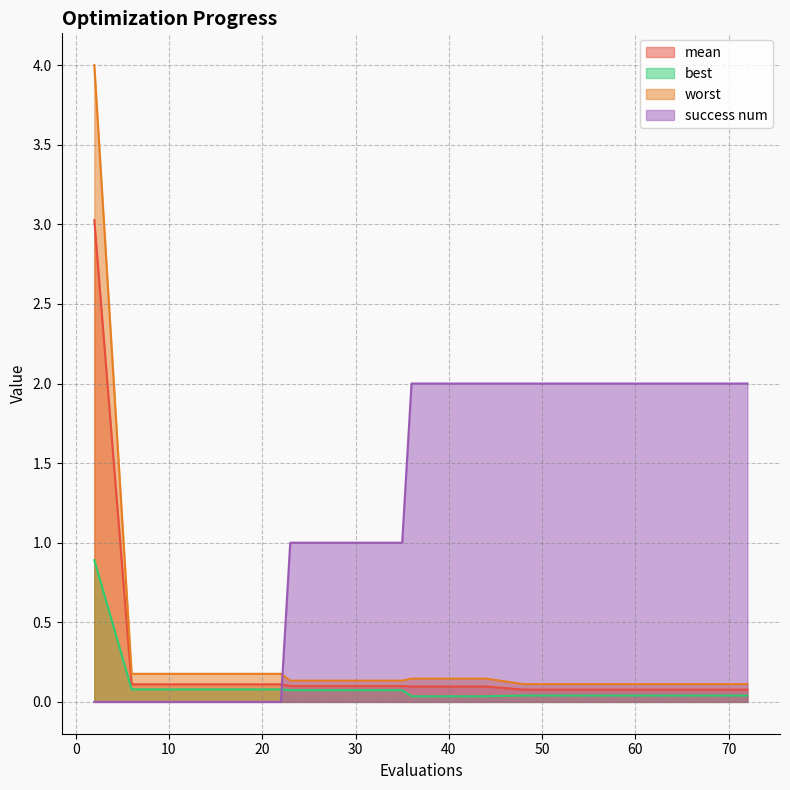

True or false: success num has a value of 0.0 at 18.

True